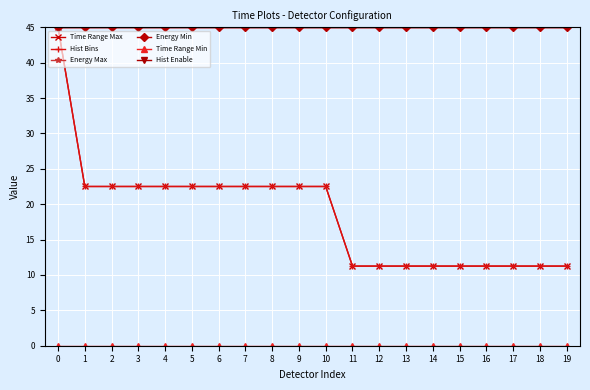

Does the chart have visible grid lines?

Yes